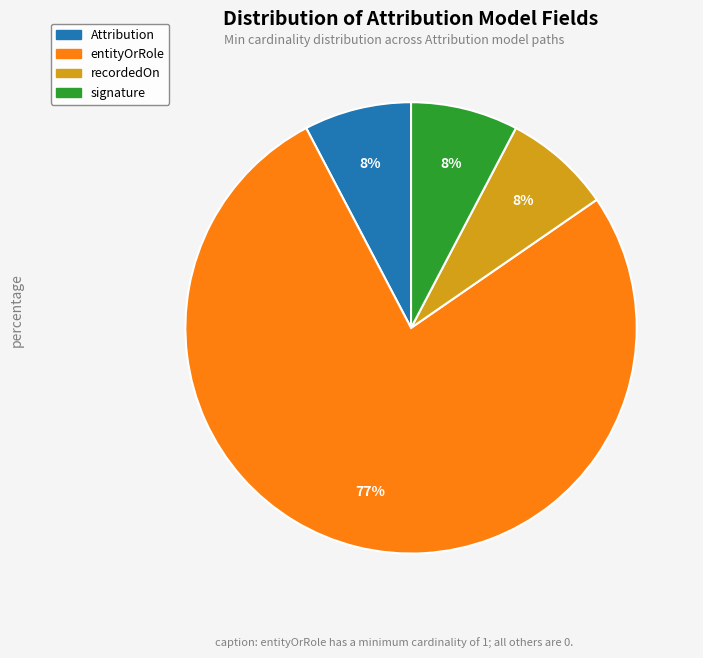

Is there a majority slice in this chart?

Yes